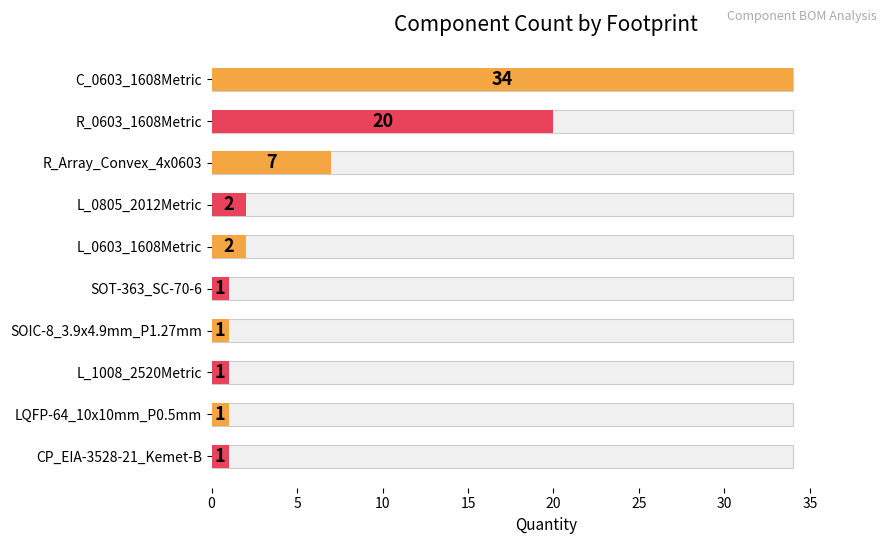

Is it true that the value at L_1008_2520Metric is 2?

False